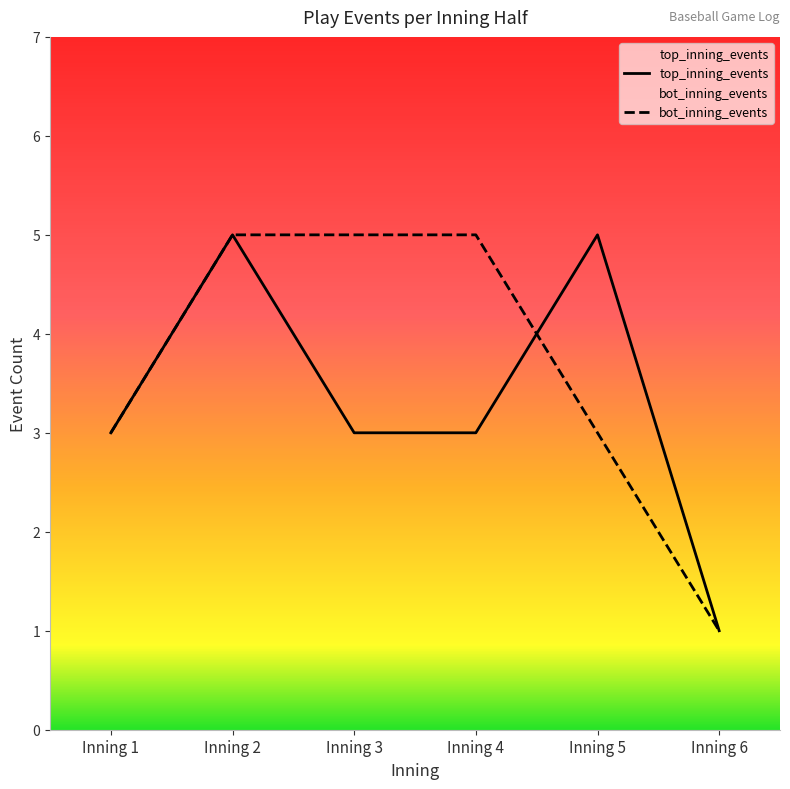

Where do bot_inning_events and top_inning_events first cross each other?

Inning 4 and Inning 5